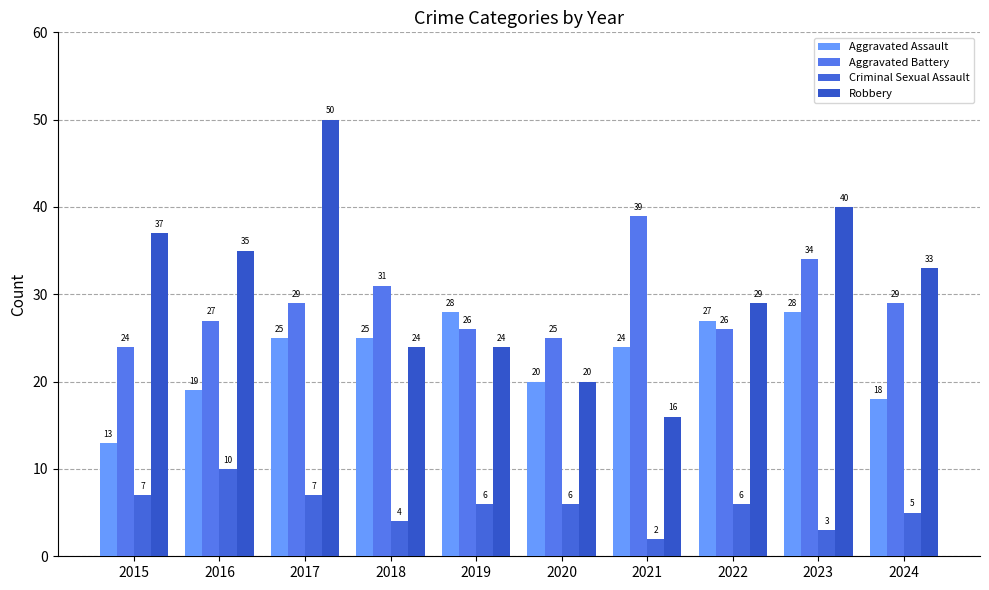

What is the value of the Aggravated Battery bar at the 3rd from the left?

29